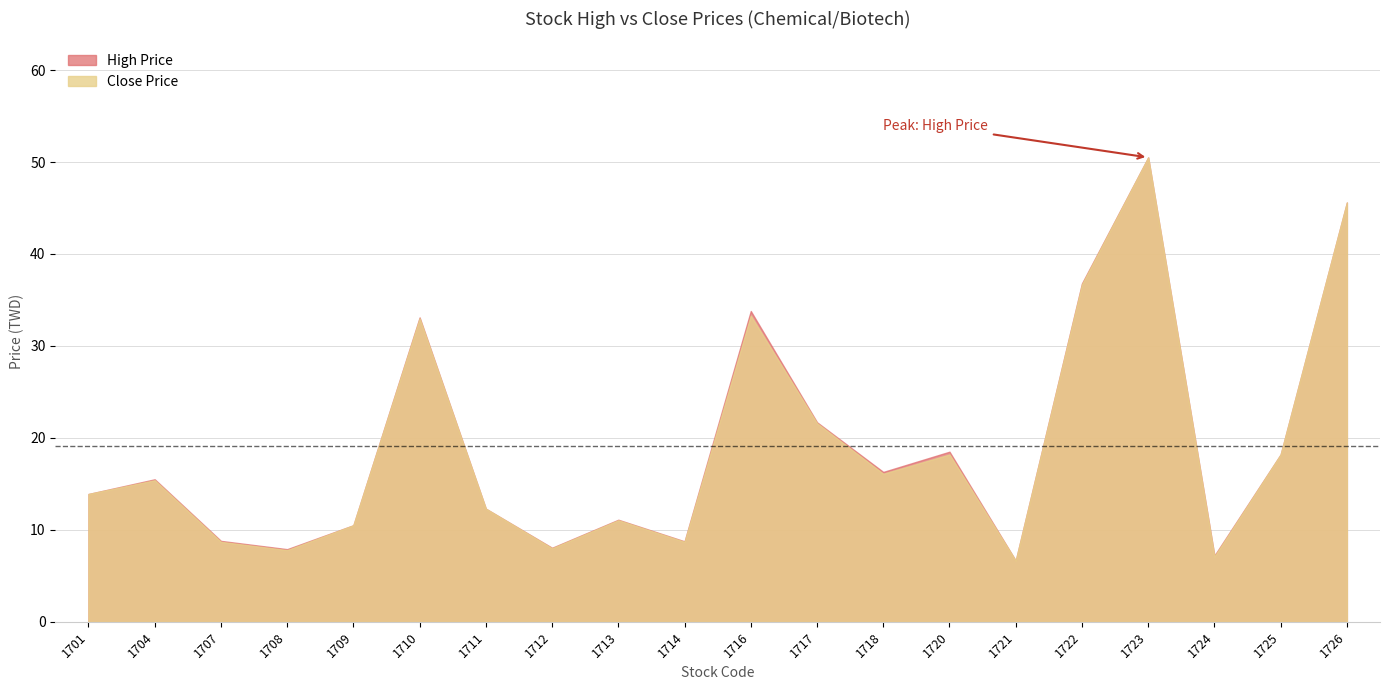

Does the chart have visible grid lines?

Yes